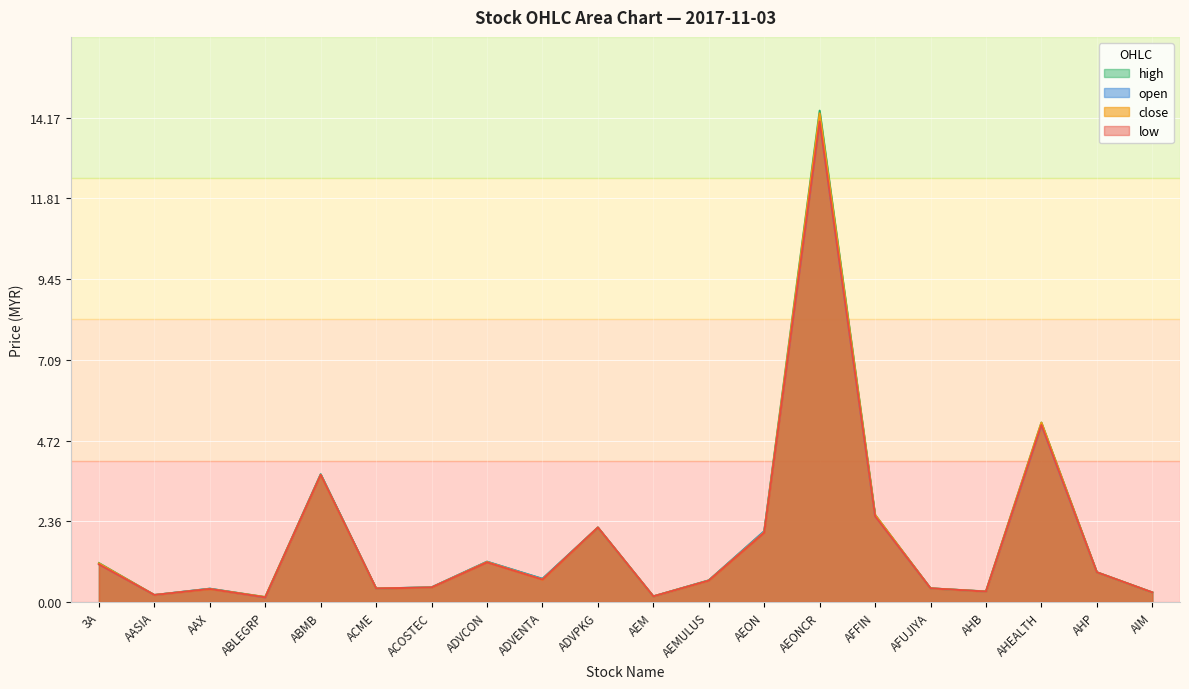

Where is the first local minimum for open?

AASIA